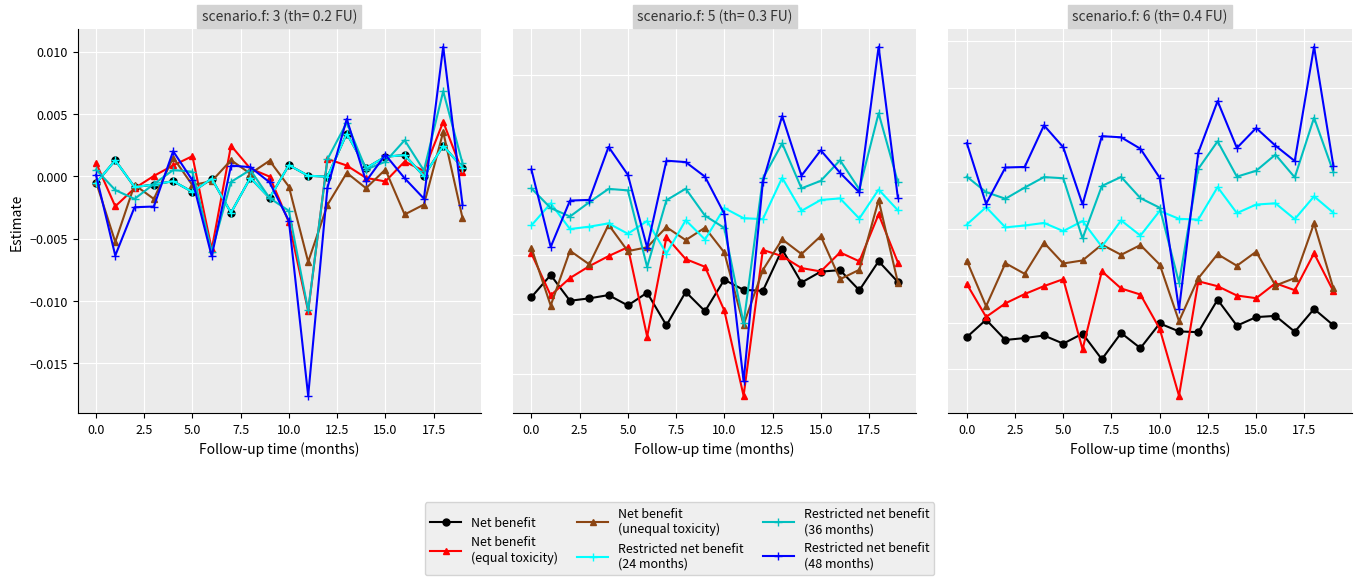

How many data points in Net benefit
(equal toxicity) are less than 0?

8